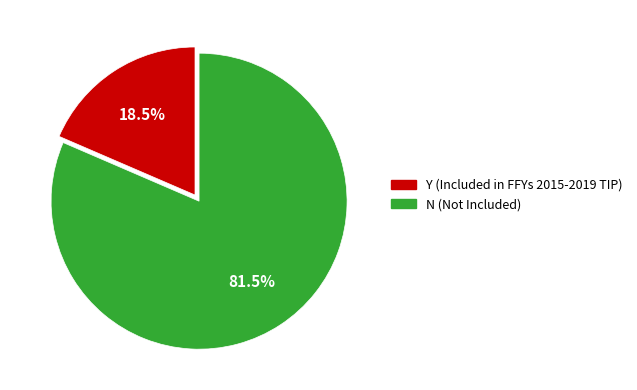

Rank the categories by value from highest to lowest.

N, Y